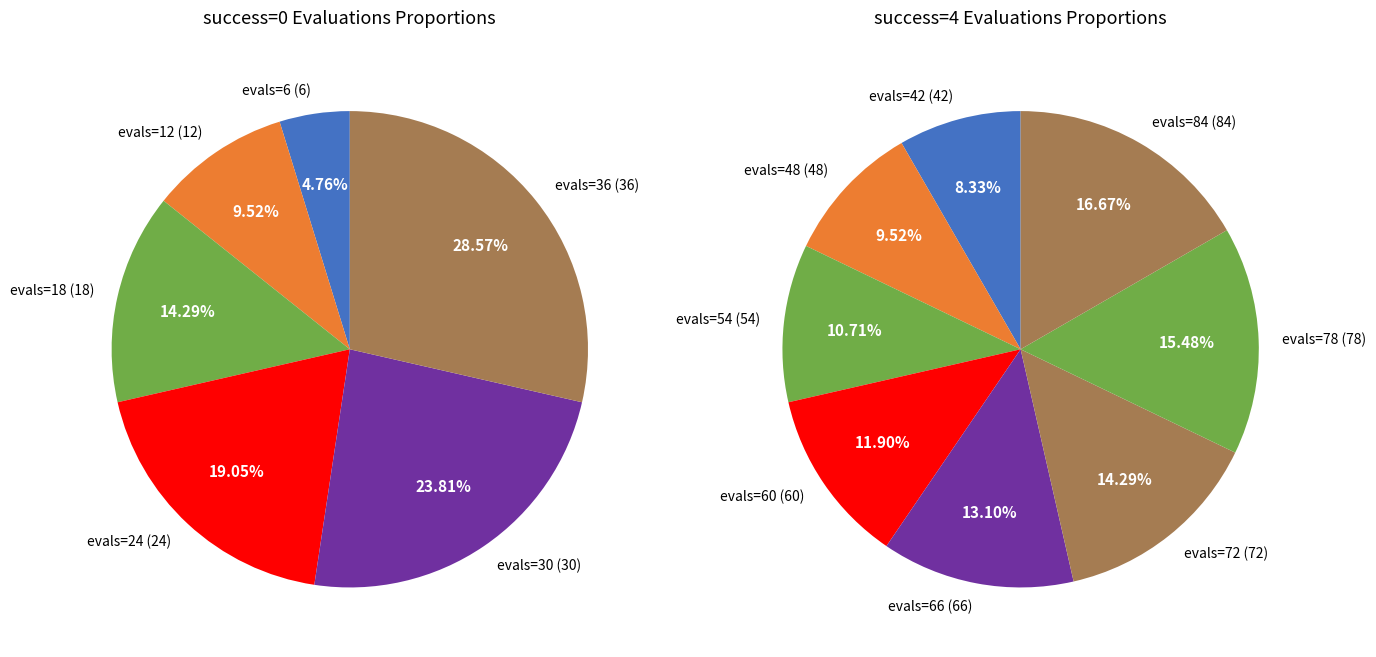

To the nearest percent, what is the difference between the evals=72 and evals=66 slice percentages?

1%